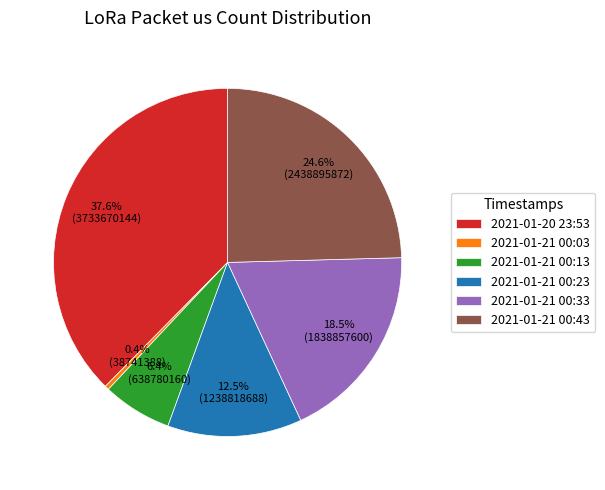

To the nearest percent, what is the combined percentage of 2021-01-21 00:03 and 2021-01-20 23:53?

38%